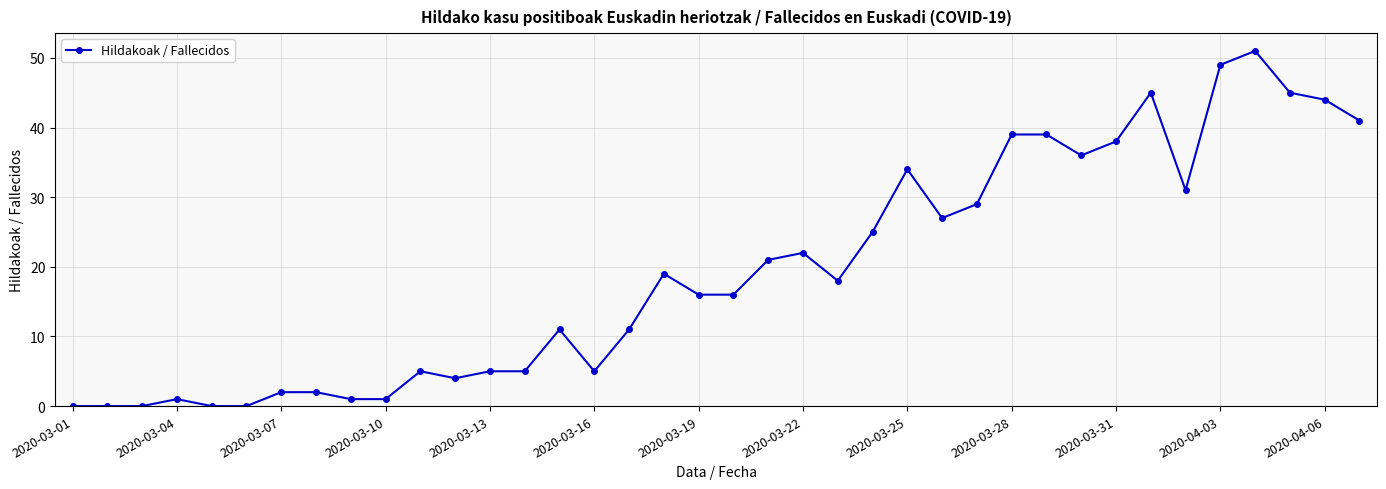

True or false: there are more than 0 points higher than both neighbors.

True